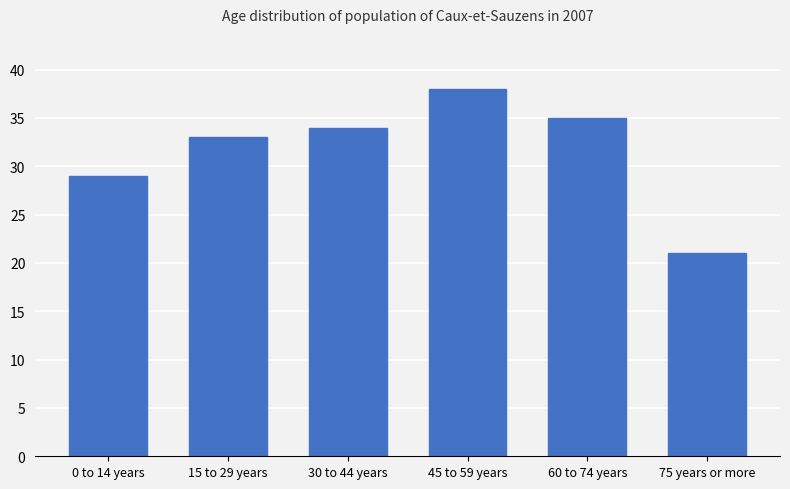

What is the change in value from 45 to 59 years to 60 to 74 years?

-3